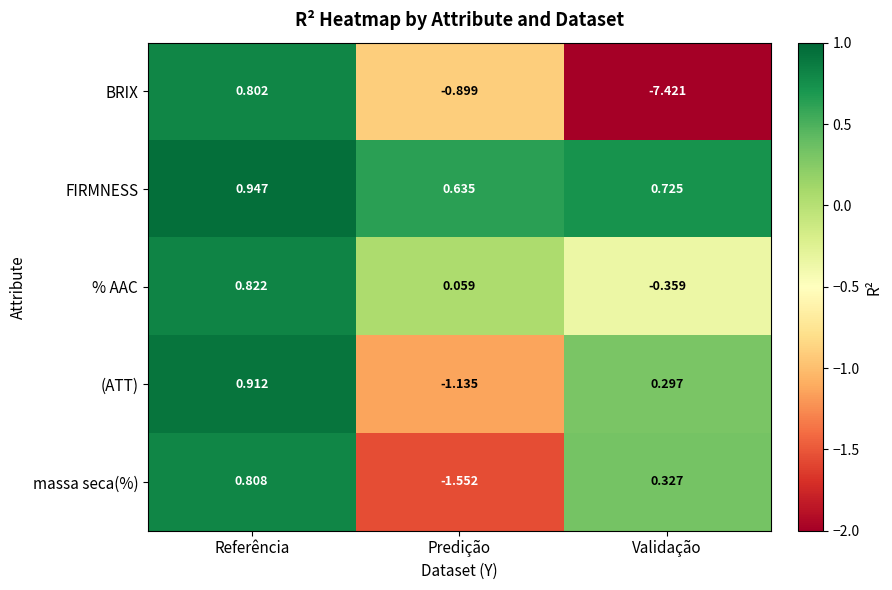

Rank the series at Validação from highest to lowest value.

FIRMNESS, massa seca(%), (ATT), % AAC, BRIX